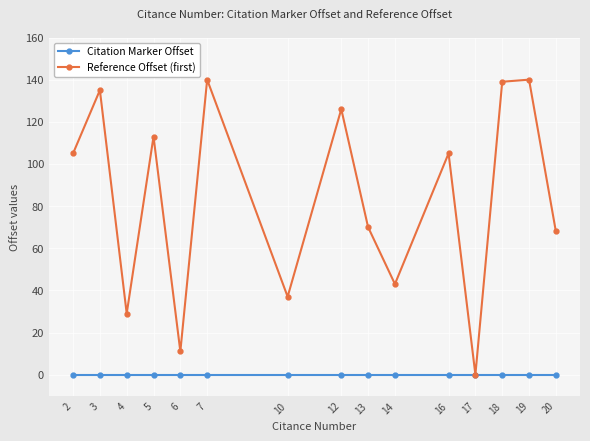

What is the maximum value for Reference Offset (first)?

140